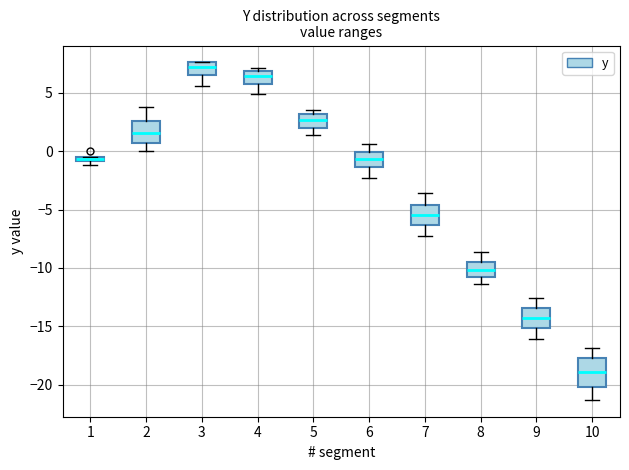

Where does the lower whisker of the box at x = 3 end on the y-axis? The values are not printed on the chart, so give them approximately, as read against the axis.

5.5